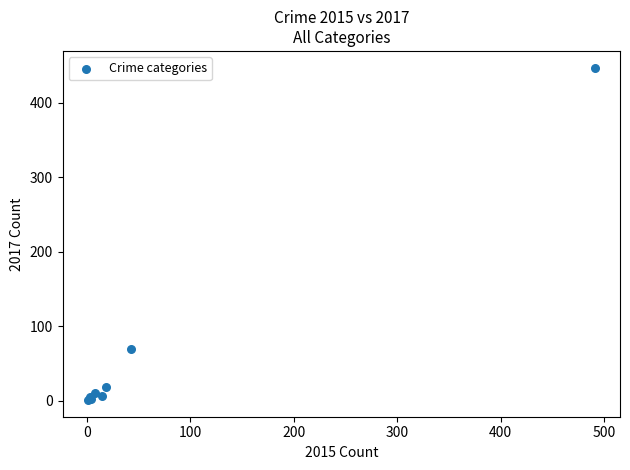

What Y value in the scatter plot is closest to 224?

69